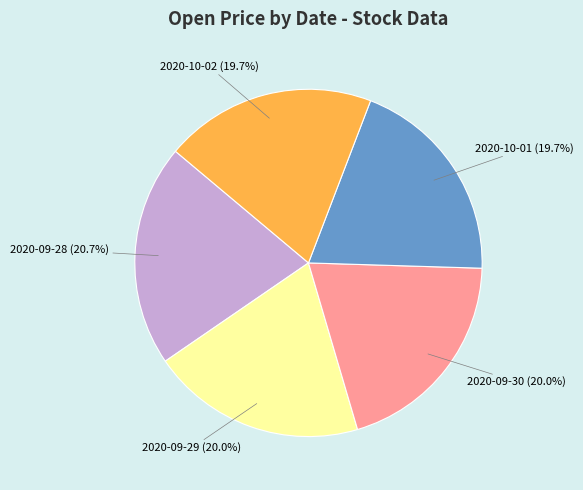

How many slices are in this pie chart?

5